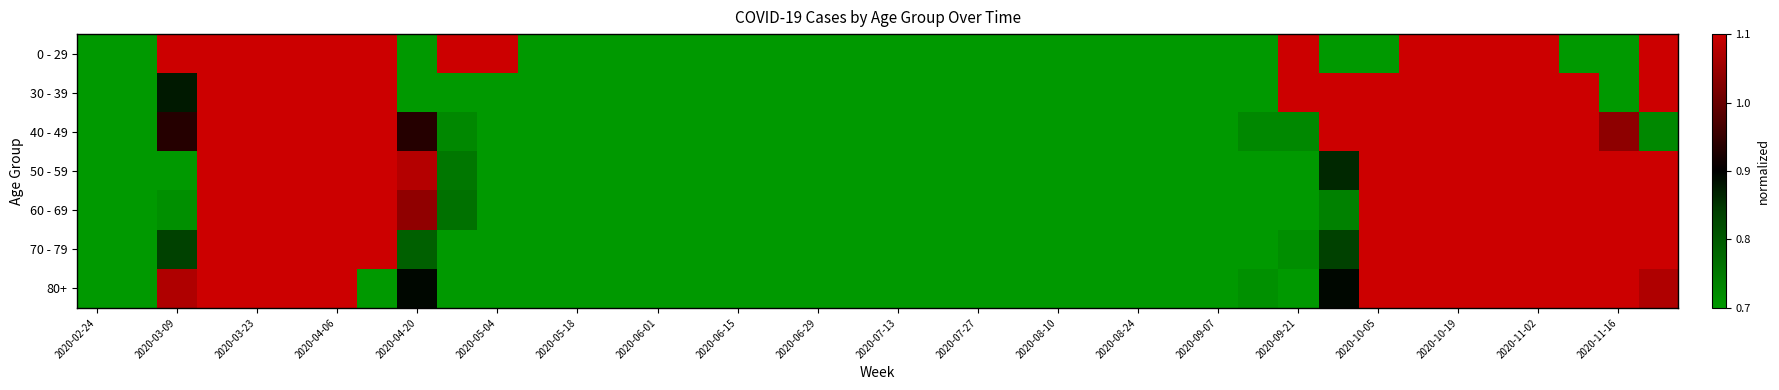

Reading right to left, extract all data points from this chart.

0 - 29: 1.2	0.0	0.6	3.1	3.1	3.1	1.8	0.6	0.0	3.1	0.6	0.0	0.0	0.0	0.0	0.6	0.6	0.0	0.6	0.0	0.0	0.0	0.6	0.0	0.0	0.0	0.0	0.0	0.6	1.8	1.2	0.6	1.2	3.7	2.5	4.9	2.5	1.2	0.0	0.0
30 - 39: 2.0	0.6	1.5	1.8	1.8	2.3	1.5	2.0	1.5	1.2	0.3	0.3	0.0	0.0	0.6	0.6	0.0	0.0	0.6	0.0	0.3	0.0	0.0	0.0	0.0	0.6	0.0	0.3	0.0	0.6	0.6	0.6	2.6	2.9	5.0	3.5	3.5	0.9	0.3	0.0
40 - 49: 0.7	1.0	1.5	1.7	1.7	2.6	1.6	1.6	1.9	0.7	0.7	0.5	0.3	0.2	0.2	0.2	0.3	0.2	0.1	0.0	0.1	0.2	0.1	0.1	0.2	0.3	0.1	0.0	0.3	0.6	0.7	0.9	2.1	3.5	4.9	4.8	2.2	0.9	0.1	0.1
50 - 59: 1.5	1.3	1.9	2.1	2.8	2.0	1.7	1.2	0.9	0.7	0.3	0.1	0.3	0.1	0.3	0.1	0.1	0.1	0.0	0.0	0.0	0.1	0.1	0.1	0.1	0.2	0.3	0.4	0.4	0.4	0.8	1.1	2.0	3.0	4.7	5.4	2.9	0.6	0.1	0.0
60 - 69: 1.4	1.7	1.7	2.1	2.3	2.8	1.9	1.3	0.7	0.7	0.5	0.2	0.0	0.1	0.2	0.3	0.2	0.1	0.0	0.0	0.1	0.0	0.0	0.0	0.1	0.1	0.1	0.1	0.3	0.3	0.8	1.0	1.3	3.0	5.0	5.9	3.0	0.7	0.1	0.0
70 - 79: 1.5	1.8	2.0	2.0	2.8	2.4	2.3	1.5	0.8	0.7	0.3	0.3	0.1	0.1	0.1	0.1	0.0	0.1	0.0	0.1	0.0	0.0	0.0	0.0	0.1	0.1	0.0	0.2	0.2	0.2	0.5	0.8	1.2	1.7	4.8	6.2	3.8	0.8	0.2	0.0
80+: 1.1	2.5	2.3	3.4	3.2	3.2	4.5	2.0	0.9	0.2	0.7	0.0	0.0	0.4	0.5	0.2	0.2	0.5	0.2	0.0	0.0	0.0	0.0	0.2	0.0	0.4	0.2	0.5	0.0	0.5	0.0	0.9	0.4	1.4	2.0	2.7	3.8	1.1	0.2	0.0